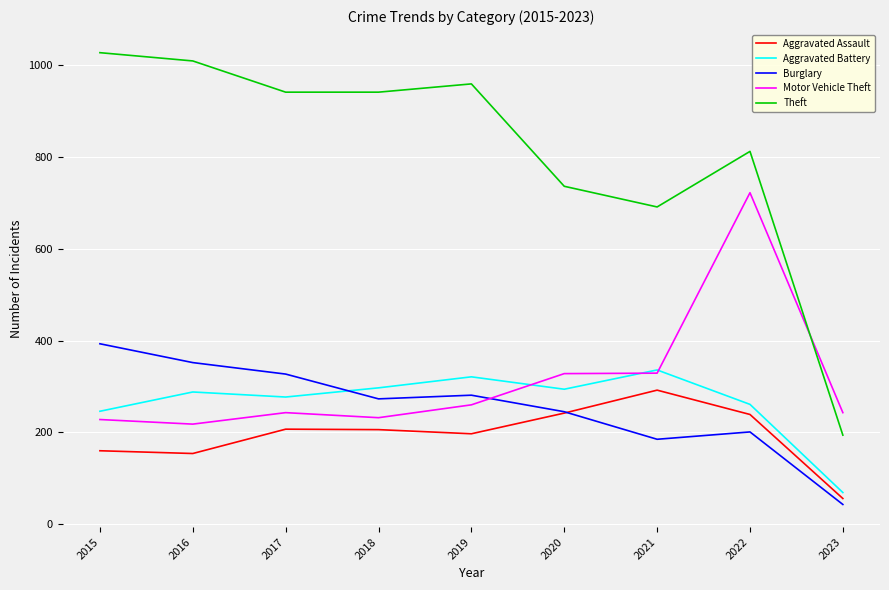

The value of Motor Vehicle Theft at 2015 is 228. True or false?

True